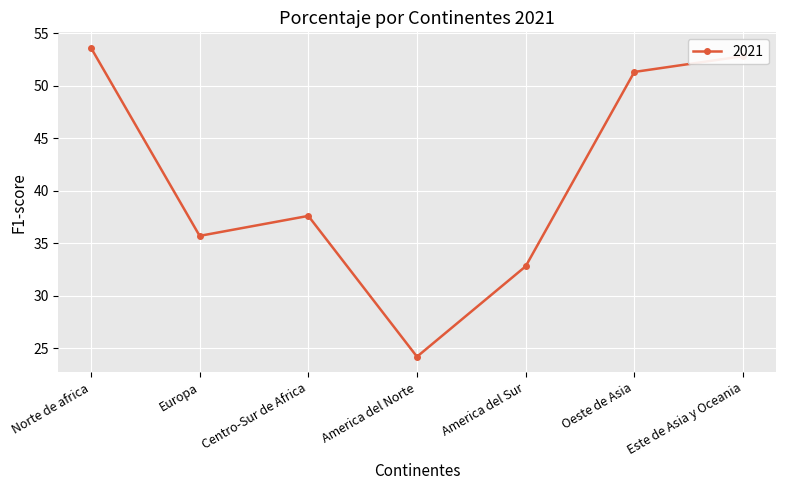

How many values exceed 37?

4